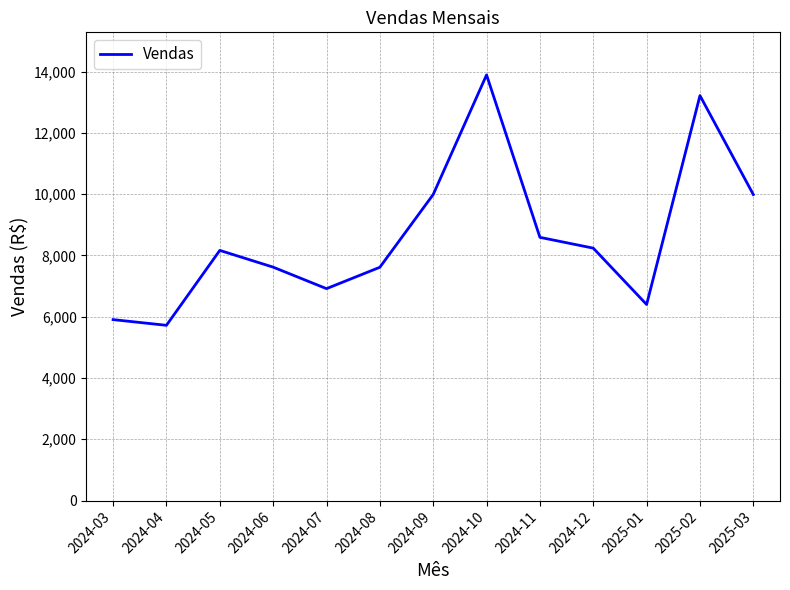

At which category does the chart reach its peak across all series?

2024-10